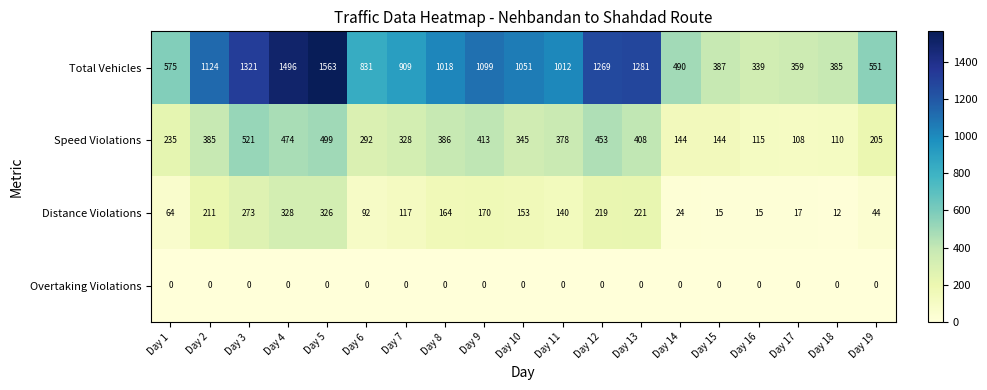

What is the approximate value of Speed Violations at Day 19, to the nearest 5?

205